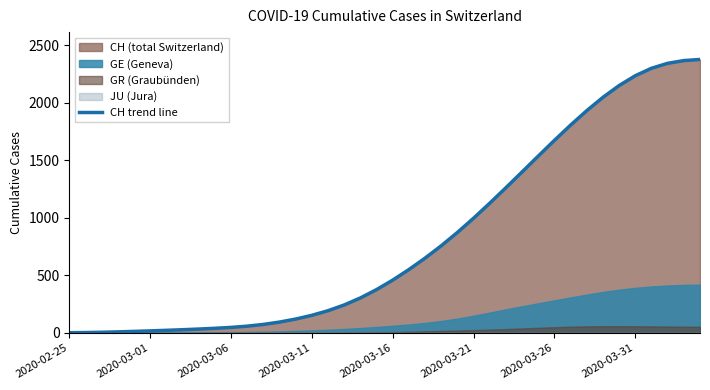

What is the sum of the values at 29 and 39?

3913.8